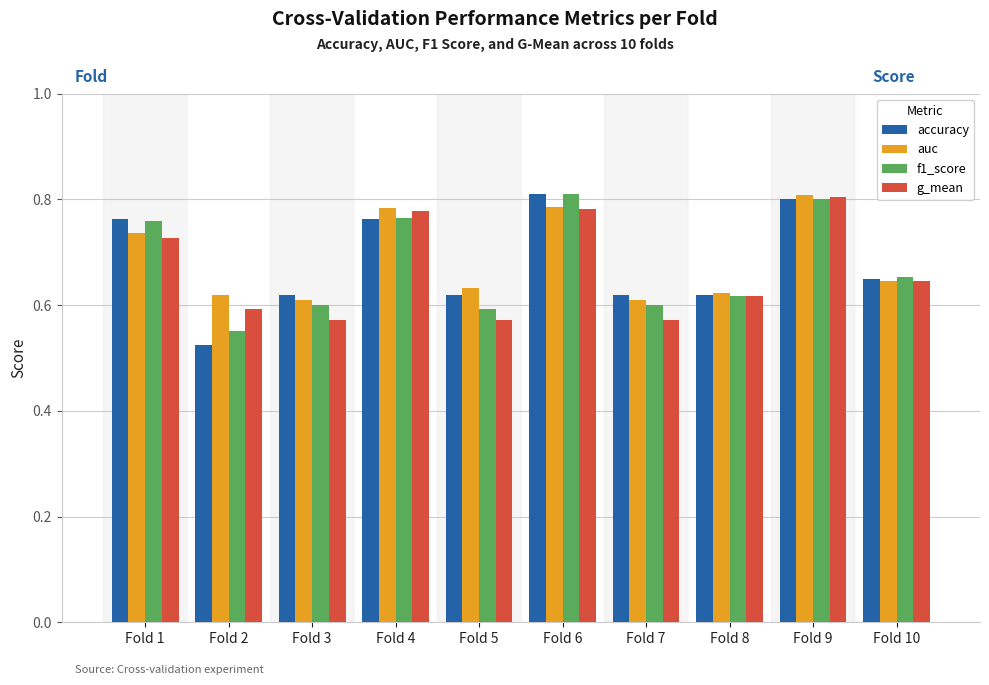

Which series has the widest spread of values?

accuracy